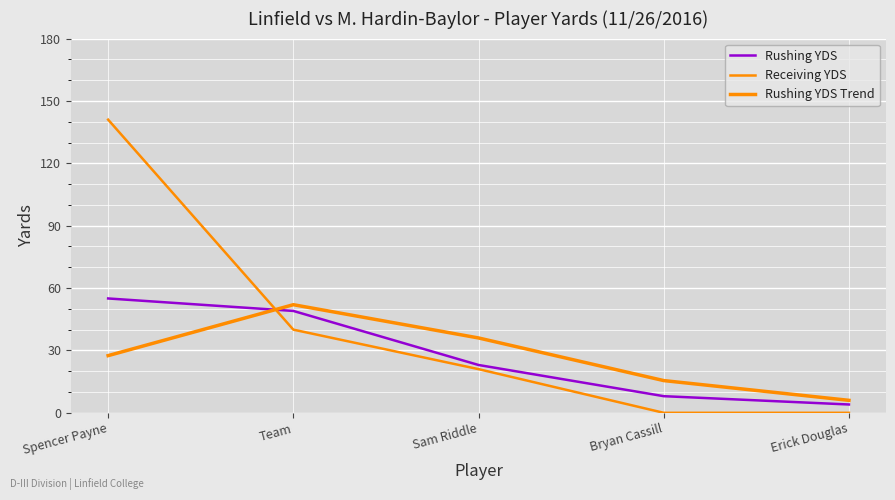

Which series has the largest total across all categories?

Receiving YDS